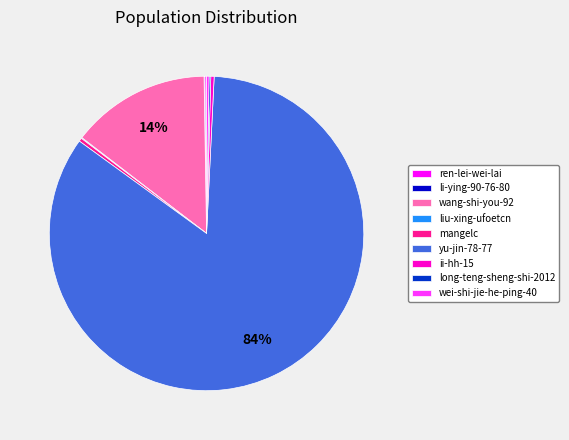

The mangelc slice represents 15% of the pie. True or false?

False